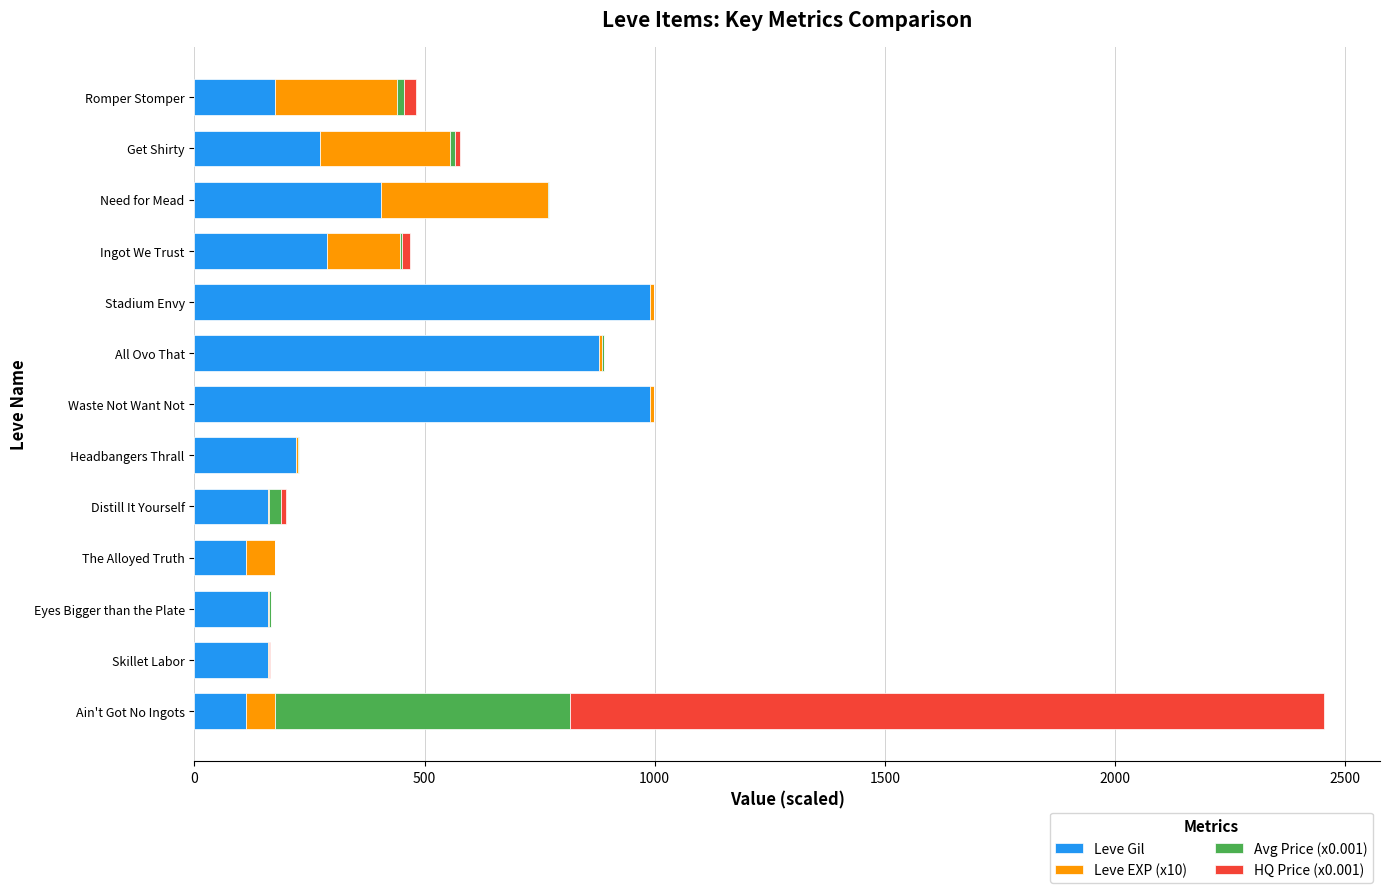

What is the maximum value for Leve Gil?

990